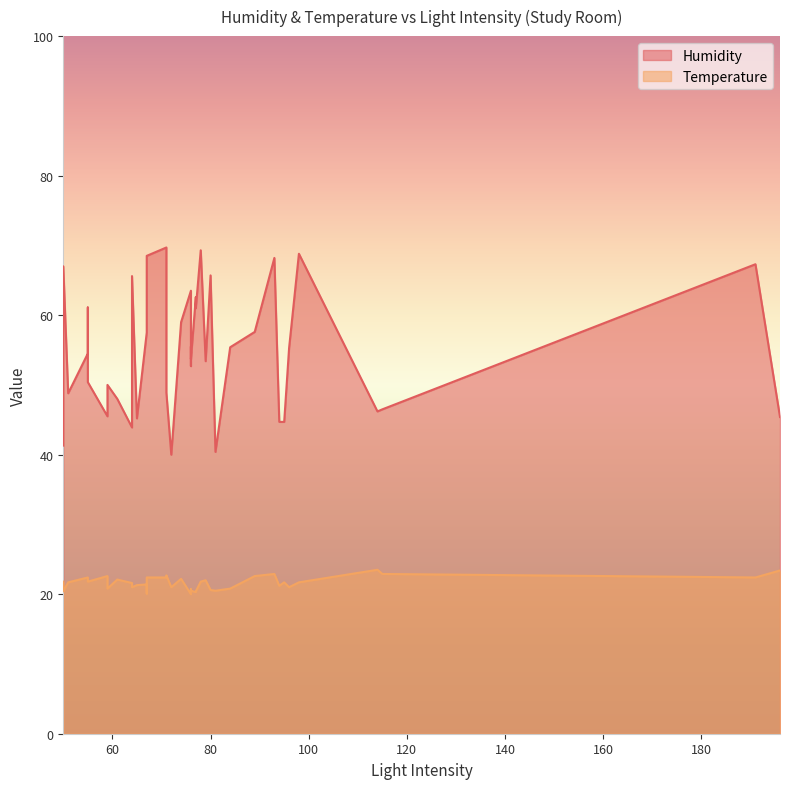

Which has a higher value, 59 or 64?

59